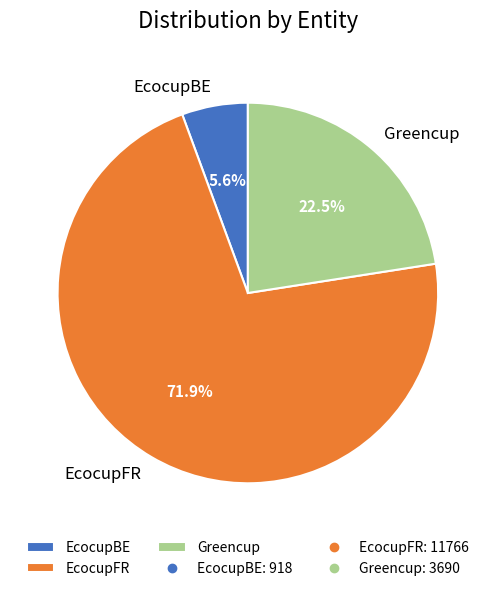

Does EcocupFR represent more than half of the total?

Yes